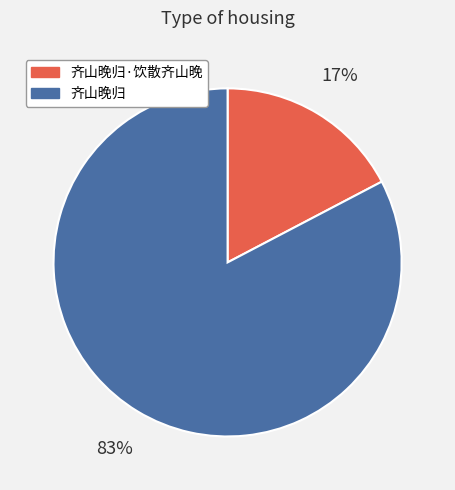

How many segments does this pie chart have?

2